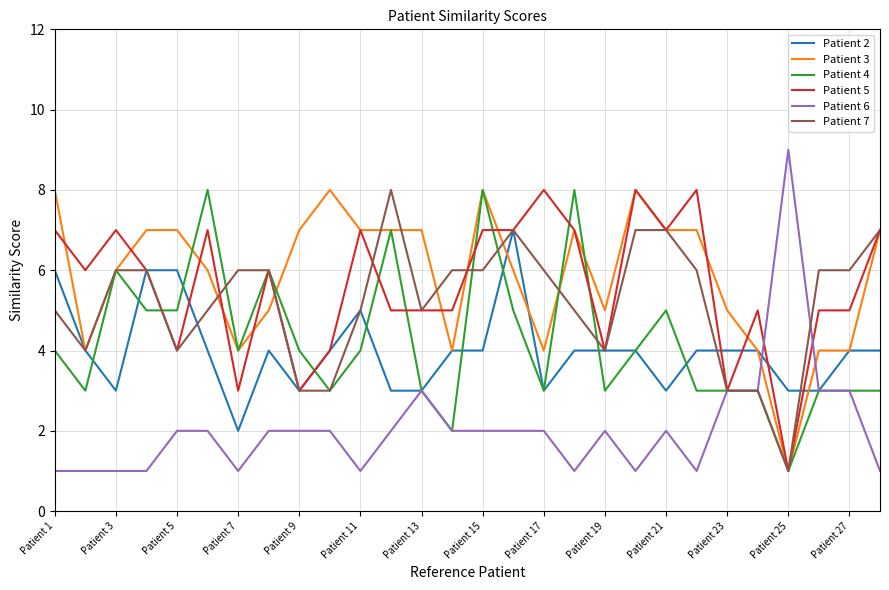

At how many categories does at least one series exceed 3?

28